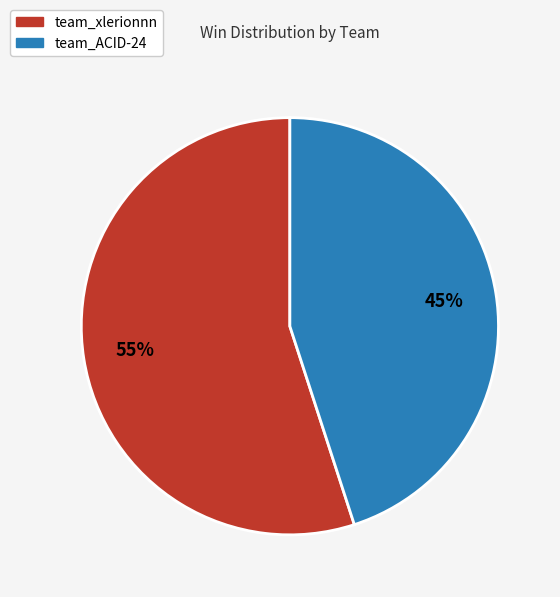

Does team_xlerionnn represent more than half of the total?

Yes